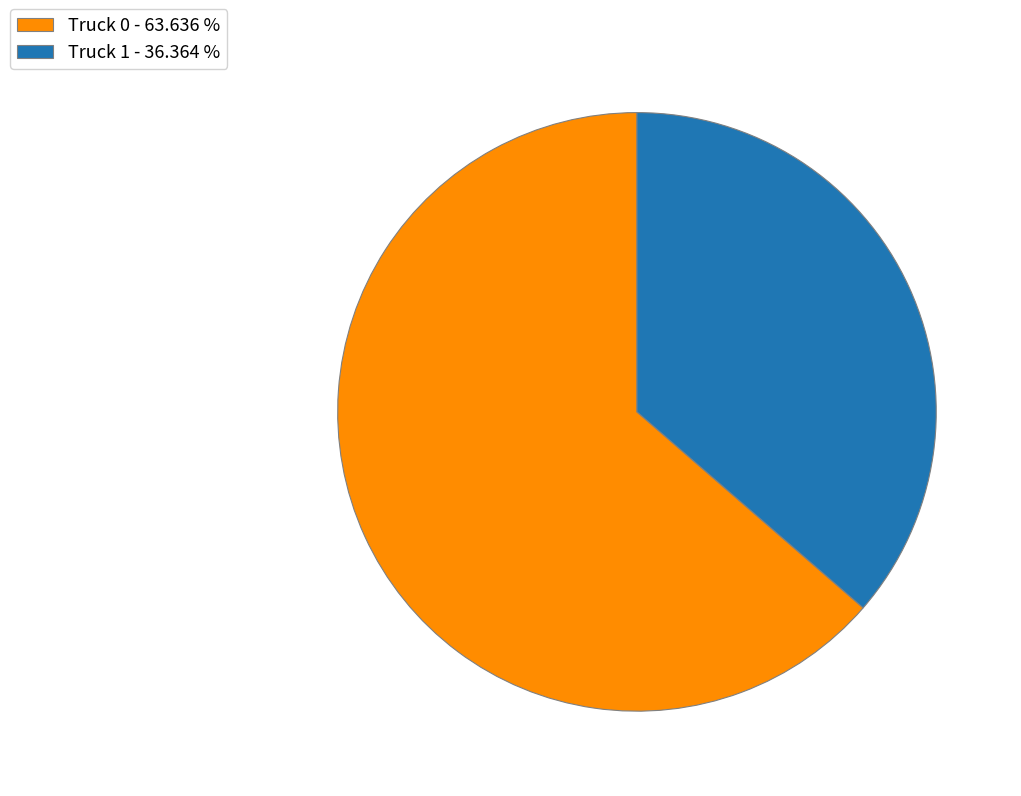

How many segments does this pie chart have?

2